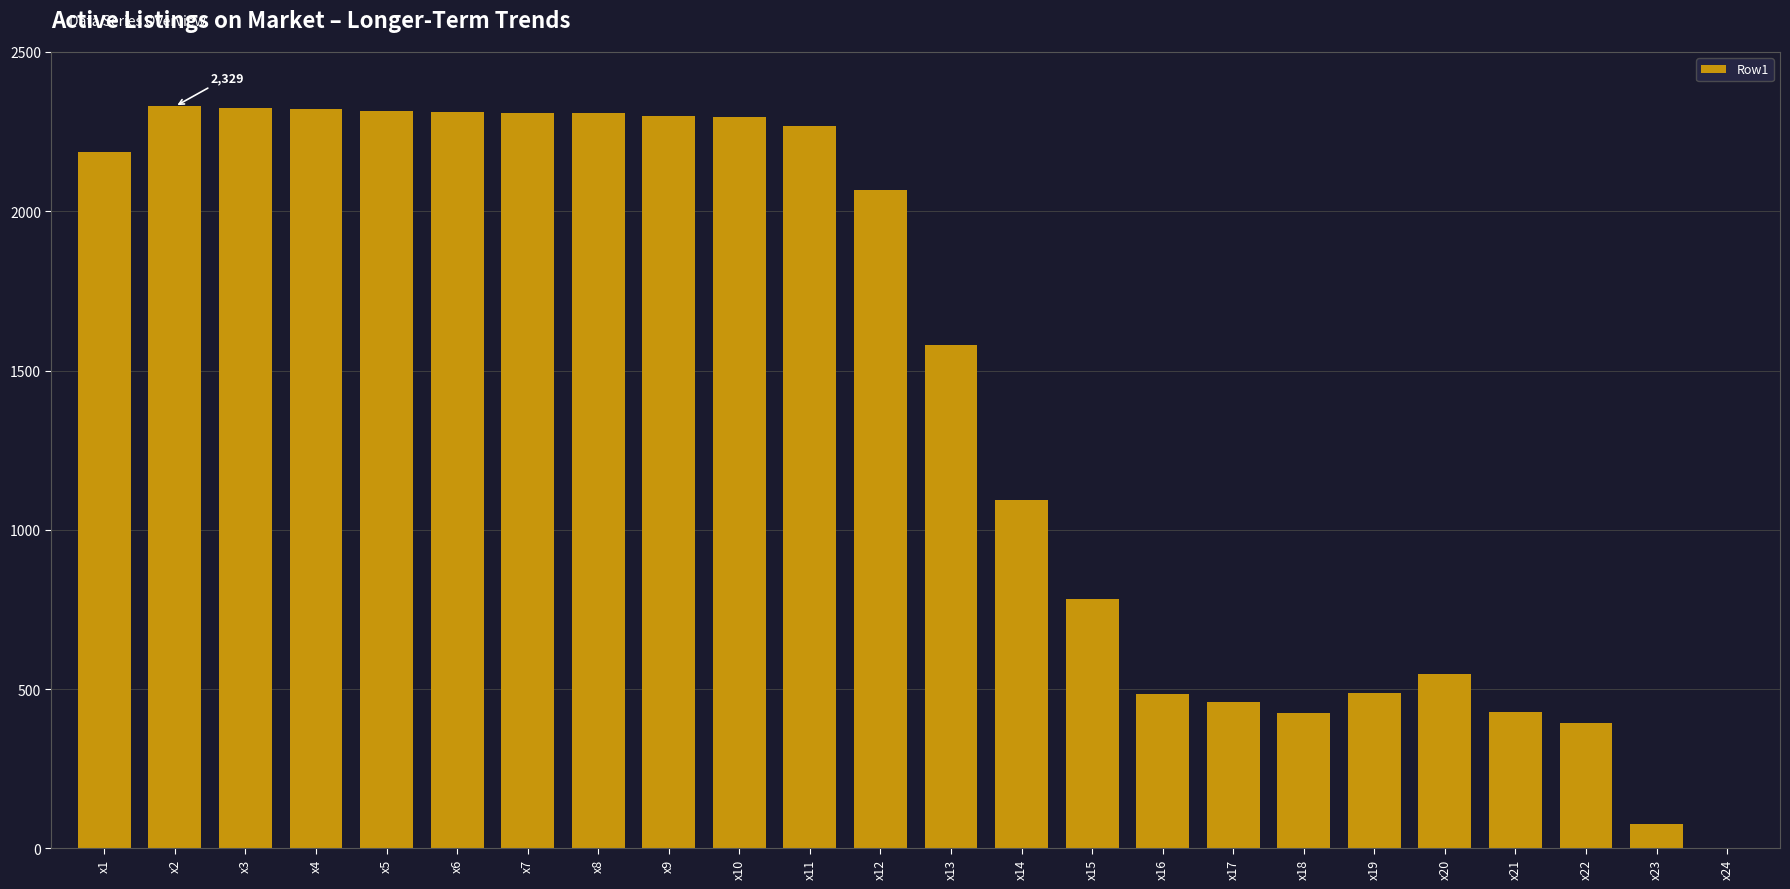

What is the maximum value shown in the chart?

2329